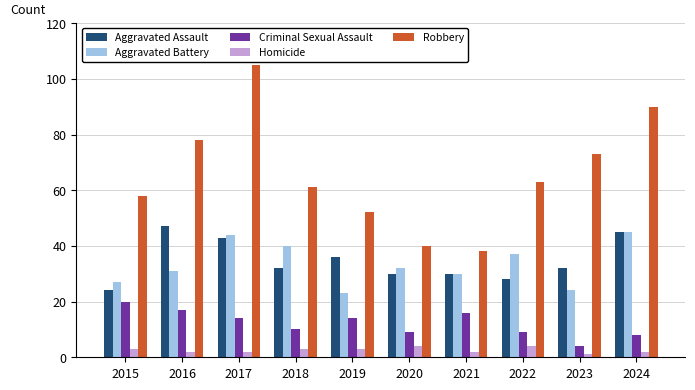

What is the minimum value shown in the chart?

1